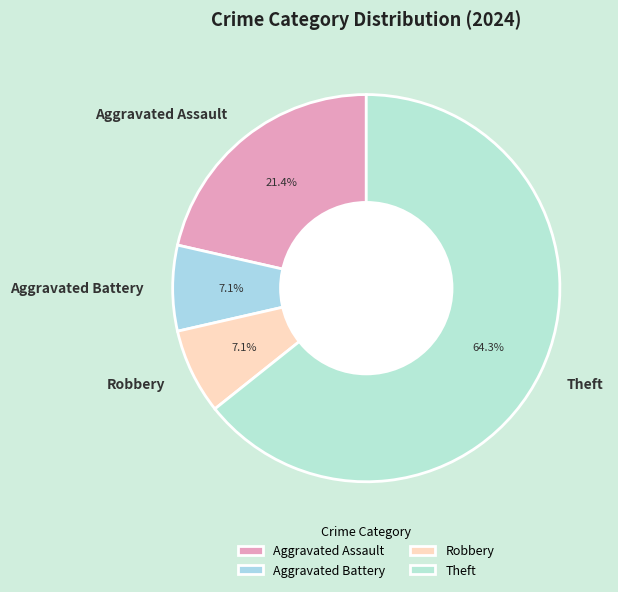

What is the largest slice in the pie chart?

Theft